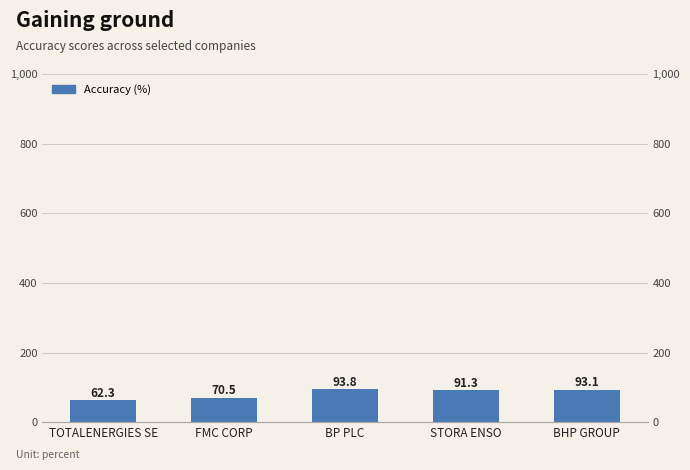

The chart shows a value of 70.5 at FMC CORP. True or false?

True